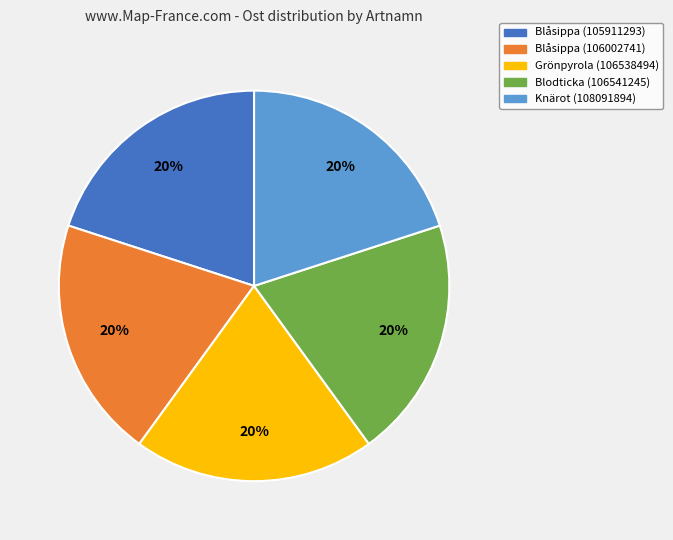

The Blåsippa (105911293) slice represents 30% of the pie. True or false?

False